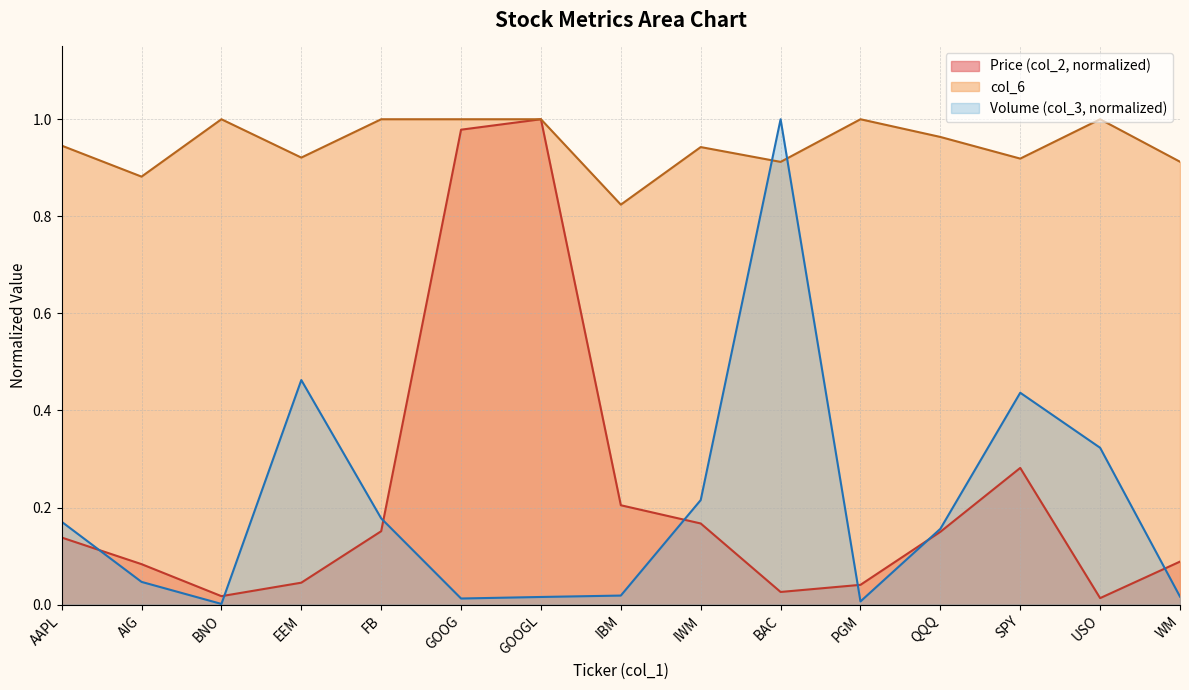

Is it true that Price (col_2) equals 0.0 at PGM?

True